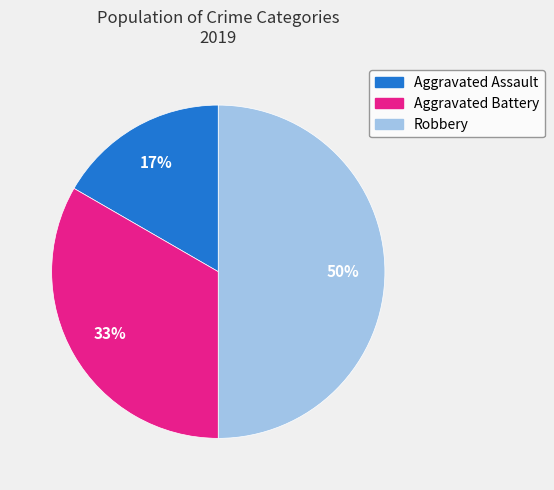

Rank the categories by value from lowest to highest.

Aggravated Assault, Aggravated Battery, Robbery